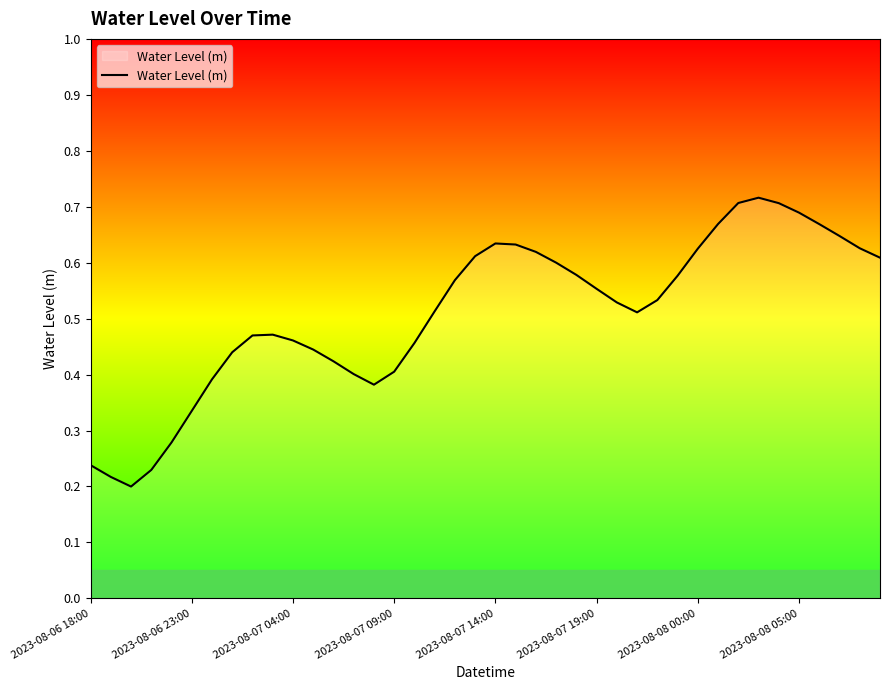

Does the chart have visible grid lines?

No